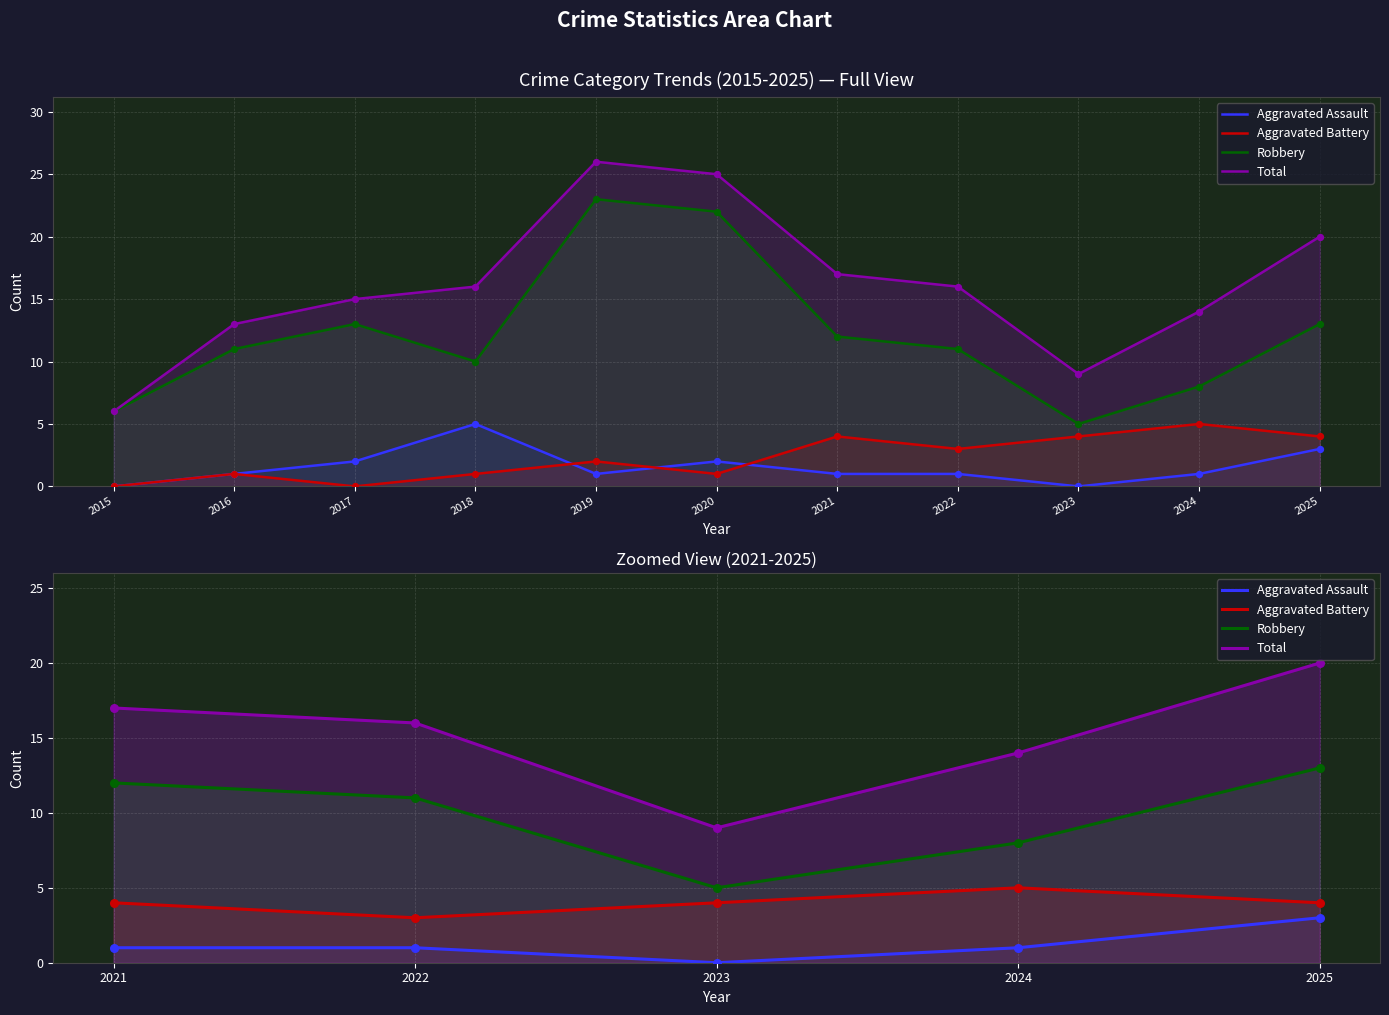

Which series has the largest total across all categories?

Total